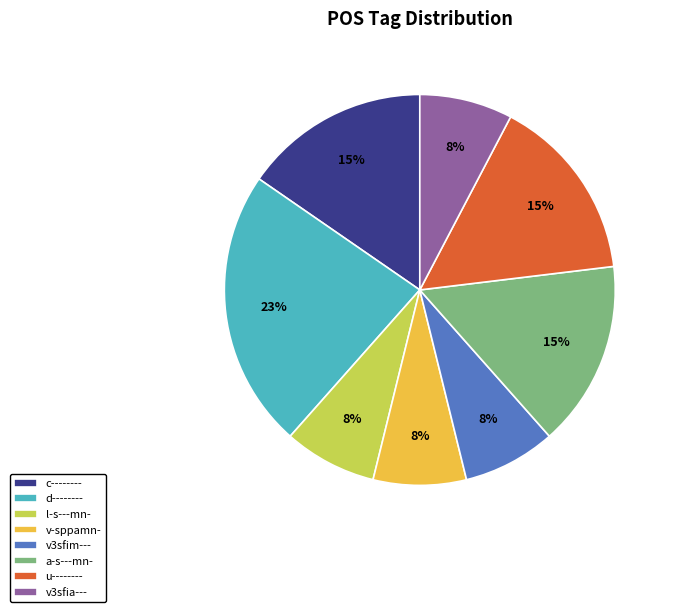

Which slice is the largest?

d--------